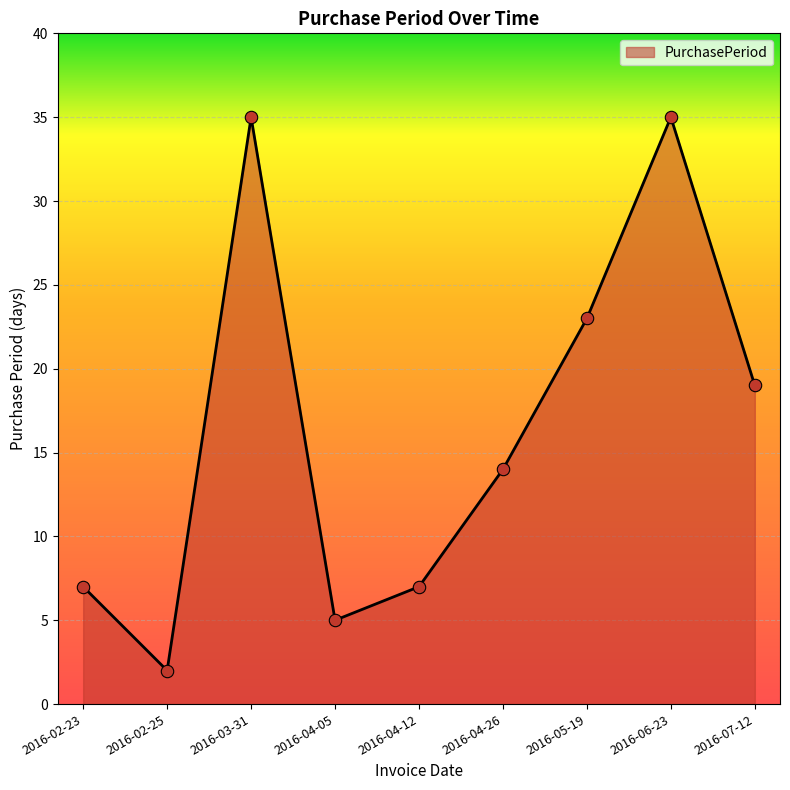

Which has a higher value, 2016-03-31 or 2016-04-05?

2016-03-31